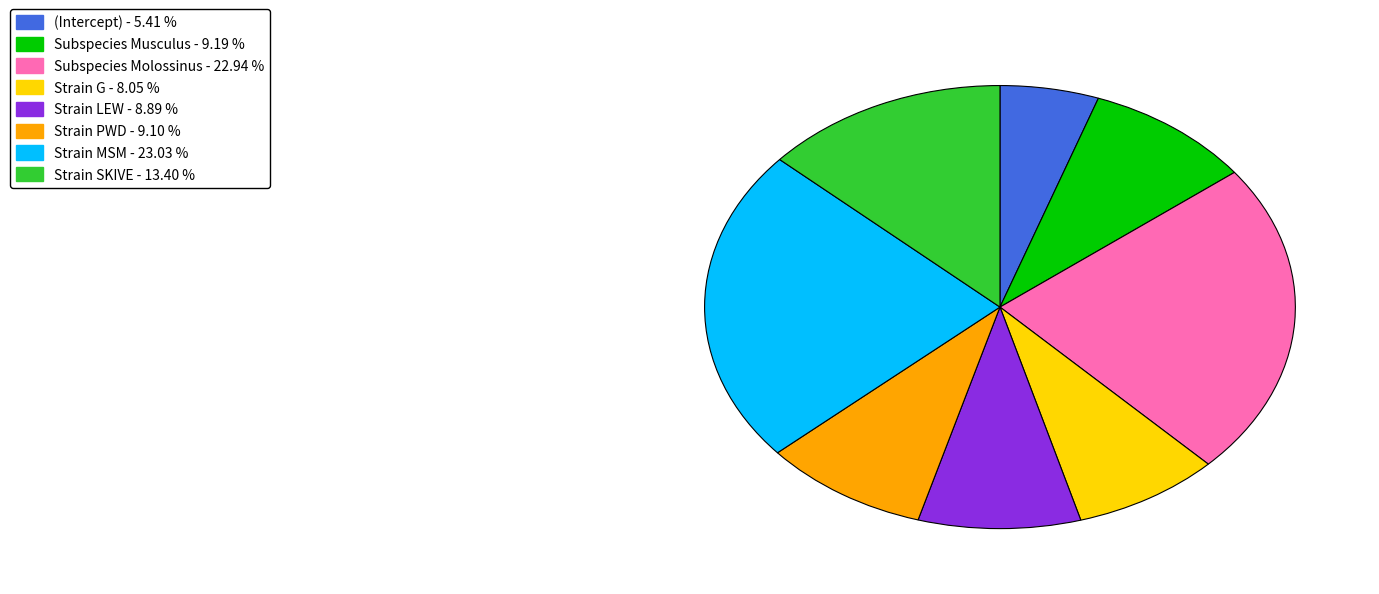

How many segments does this pie chart have?

8